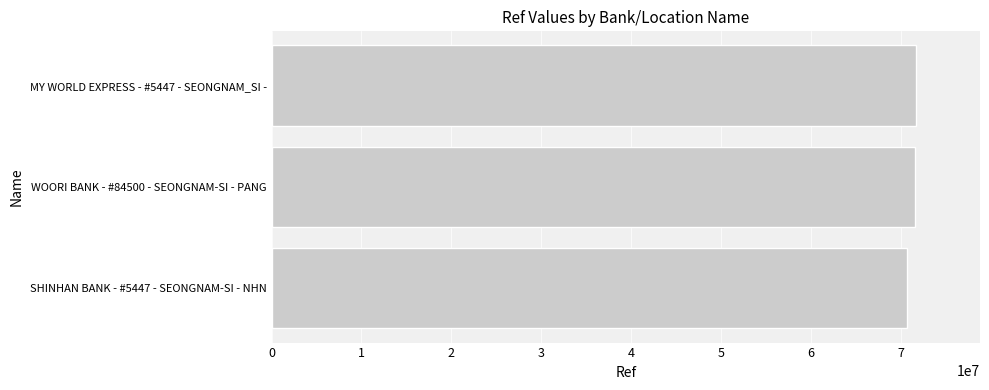

What is the sum of the values at SHINHAN BANK - #5447 - SEONGNAM-SI - NHN and MY WORLD EXPRESS - #5447 - SEONGNAM_SI -?

142258171